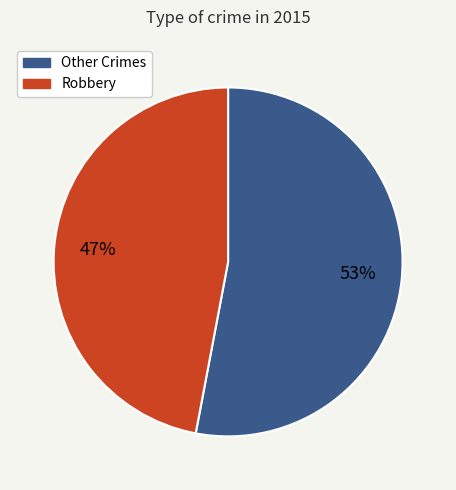

To the nearest percent, what is the difference between the largest and smallest slice percentages?

6%